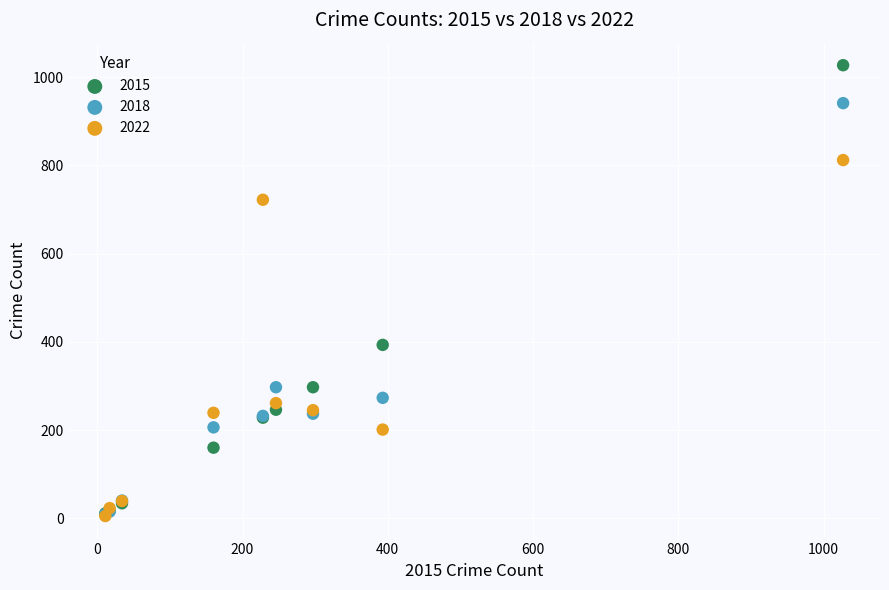

In the 2015 series, what Y value is closest to 519?

393